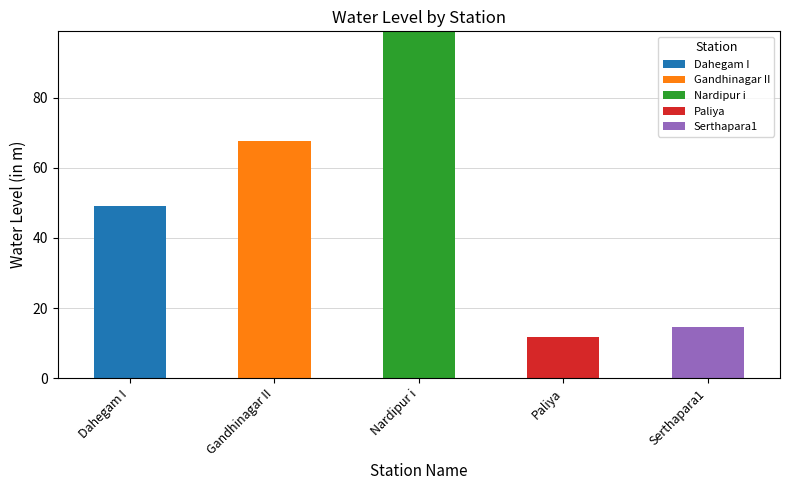

What is the total value across all series at Paliya?

11.8